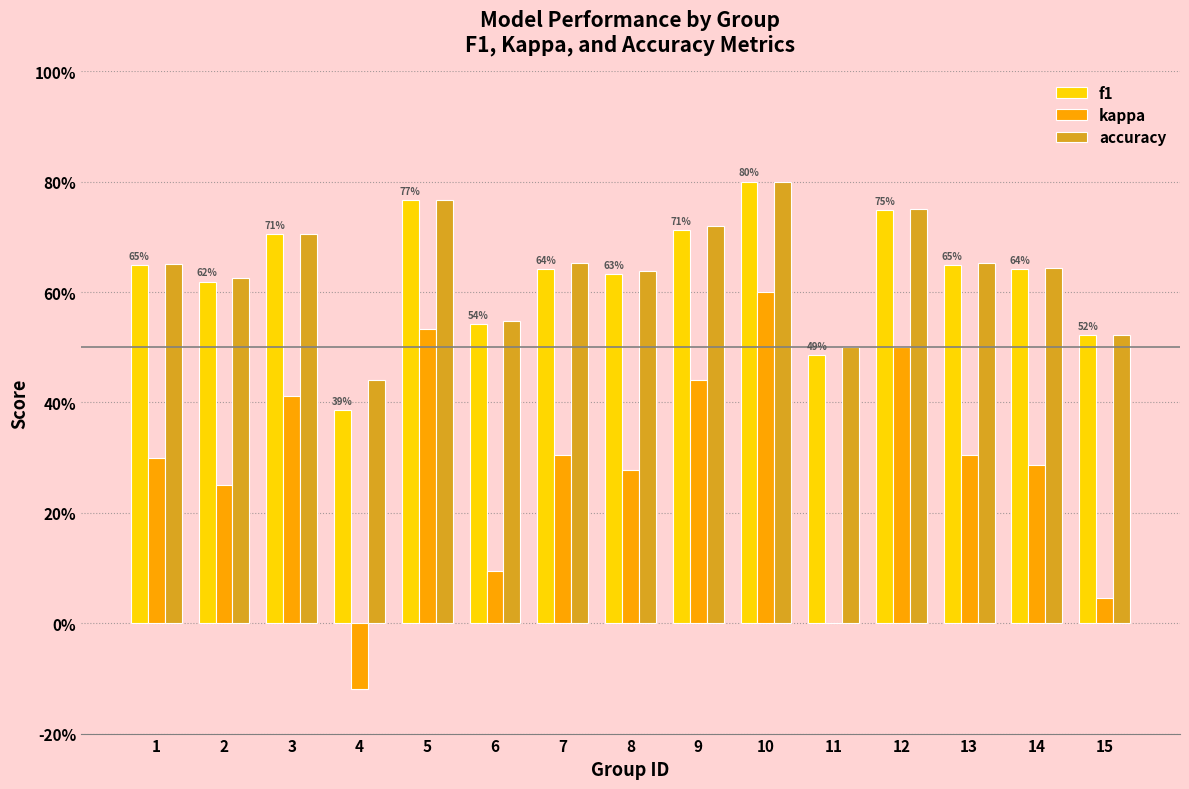

Reading left to right, transcribe all the data shown in this chart.

f1: 0.6	0.6	0.7	0.4	0.8	0.5	0.6	0.6	0.7	0.8	0.5	0.7	0.6	0.6	0.5
kappa: 0.3	0.2	0.4	-0.1	0.5	0.1	0.3	0.3	0.4	0.6	0.0	0.5	0.3	0.3	0.0
accuracy: 0.7	0.6	0.7	0.4	0.8	0.5	0.7	0.6	0.7	0.8	0.5	0.8	0.7	0.6	0.5